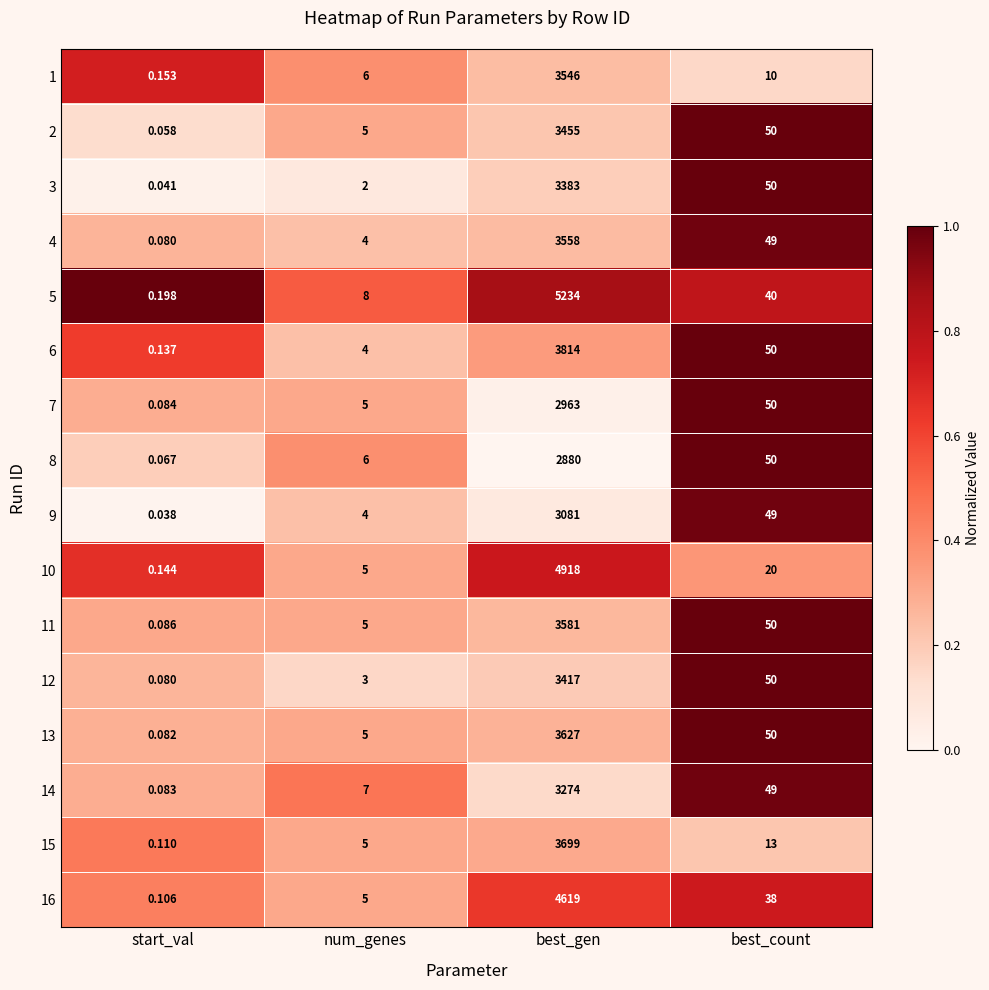

Rank the categories by 15 value from lowest to highest.

start_val, num_genes, best_count, best_gen